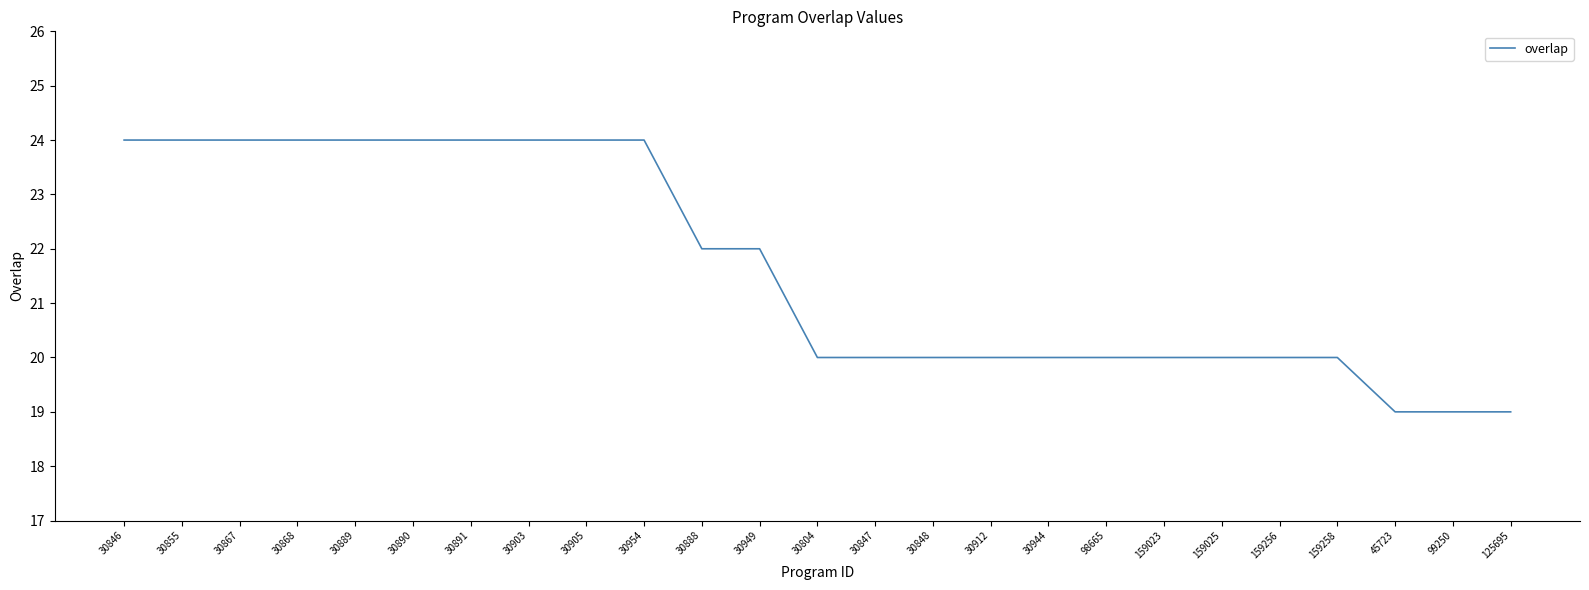

What position from the left is 45723?

23